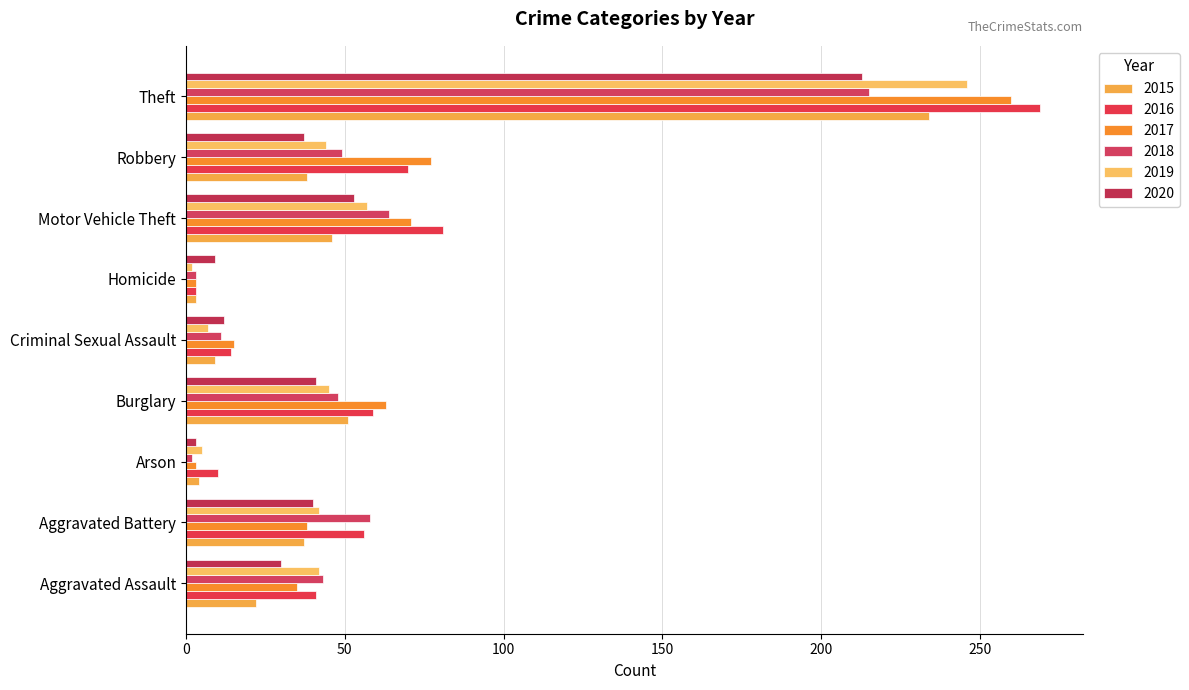

Rank the series at Arson from highest to lowest value.

2016, 2019, 2015, 2017, 2020, 2018